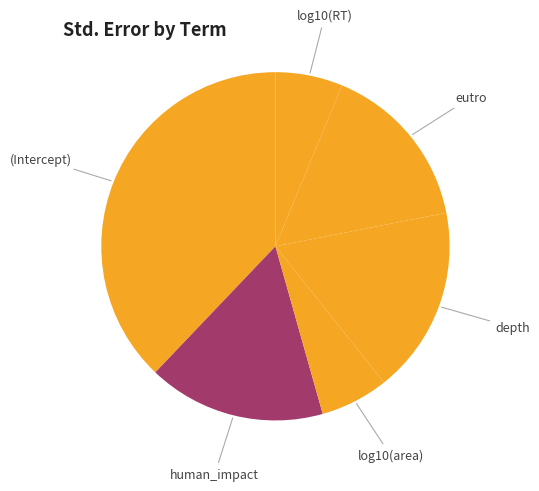

Is there a majority slice in this chart?

No